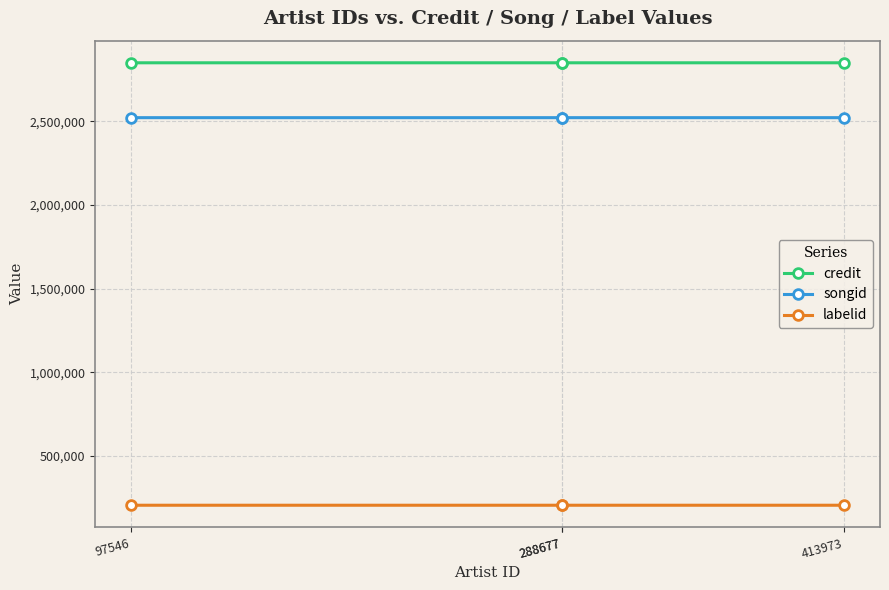

Which series has the largest range (max minus min)?

songid